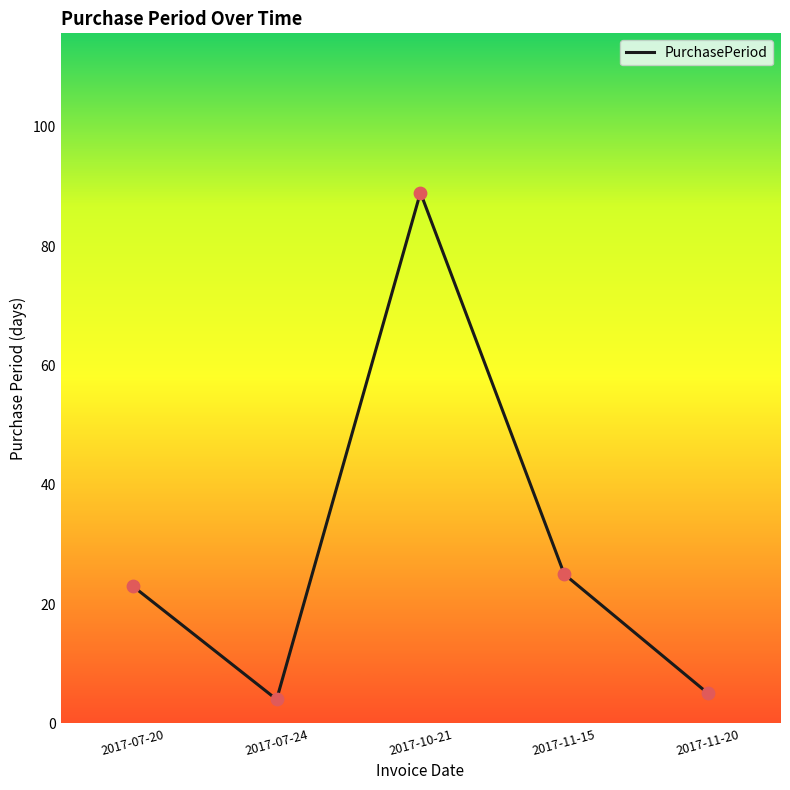

Between 2017-07-24 and 2017-11-15, which is larger?

2017-11-15